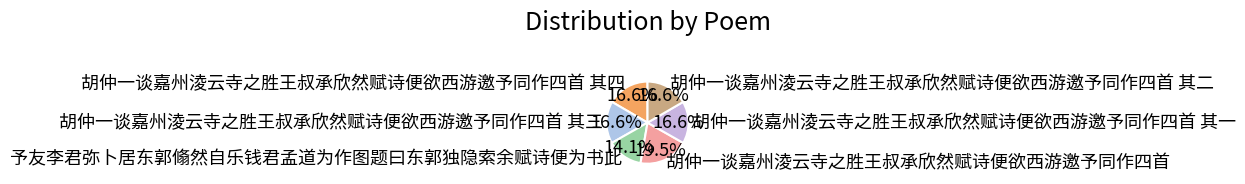

What is the ratio of the value at 胡仲一谈嘉州淩云寺之胜王叔承欣然赋诗便欲西游邀予同作四首 其三 to the value at 胡仲一谈嘉州淩云寺之胜王叔承欣然赋诗便欲西游邀予同作四首?

0.9